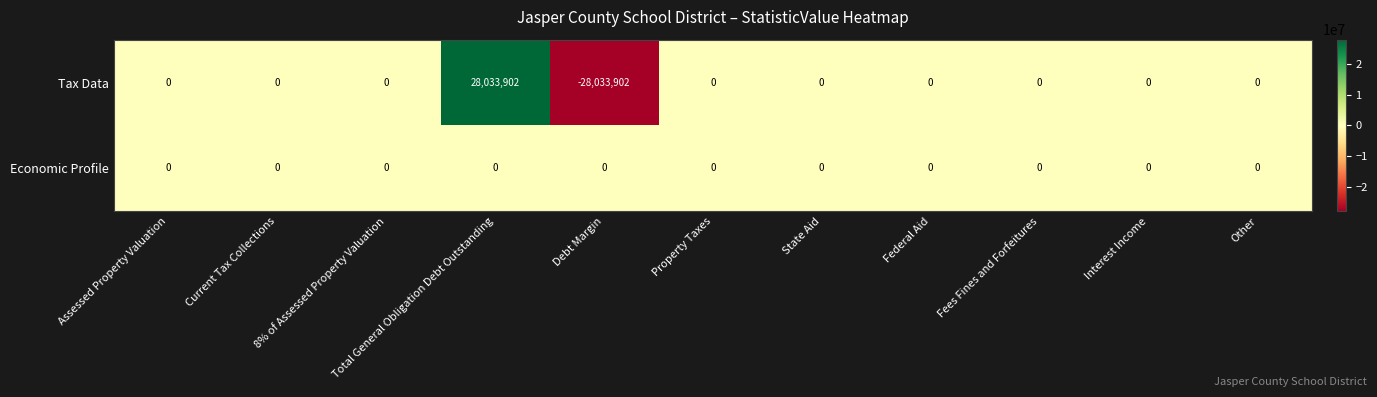

What is the maximum value for Tax Data?

28033902